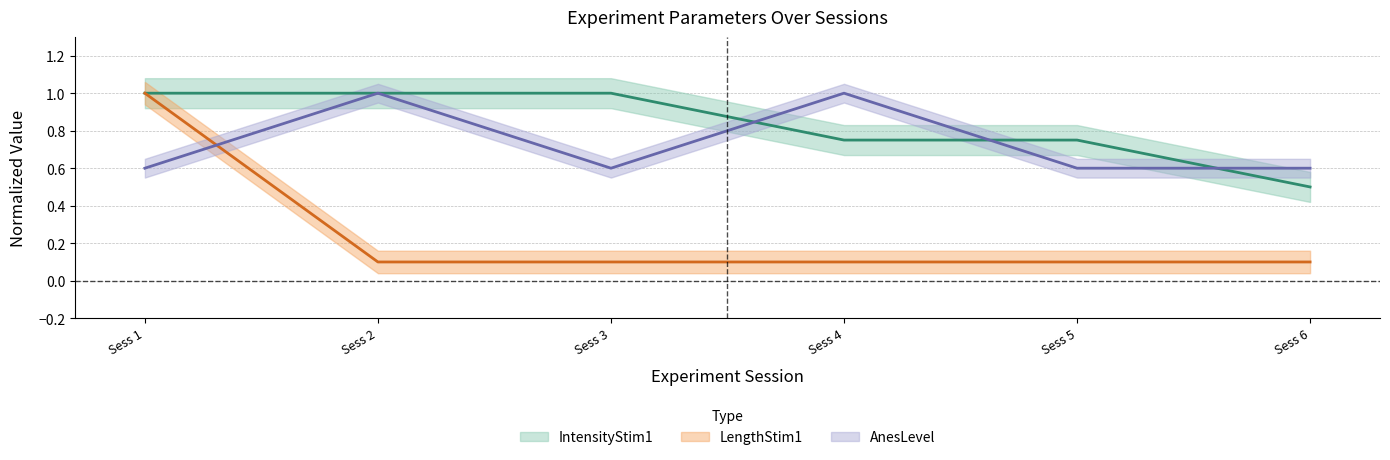

What is the difference between the maximum and minimum values in the AnesLevel series?

0.4